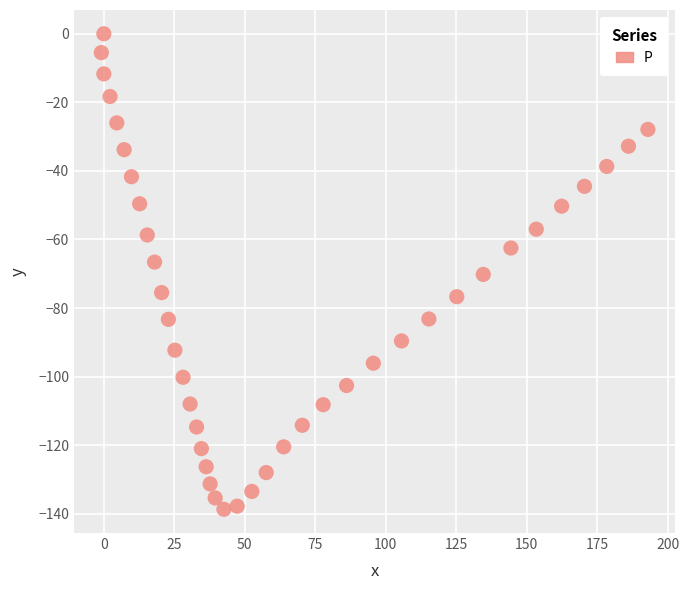

What is the range of Y values (max minus min)?

138.7